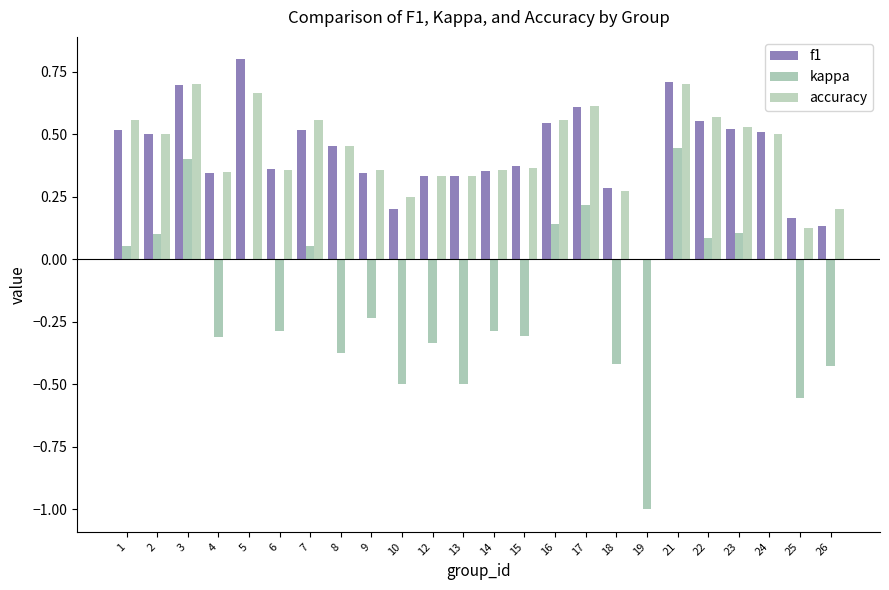

Which category has the highest value across all series?

5